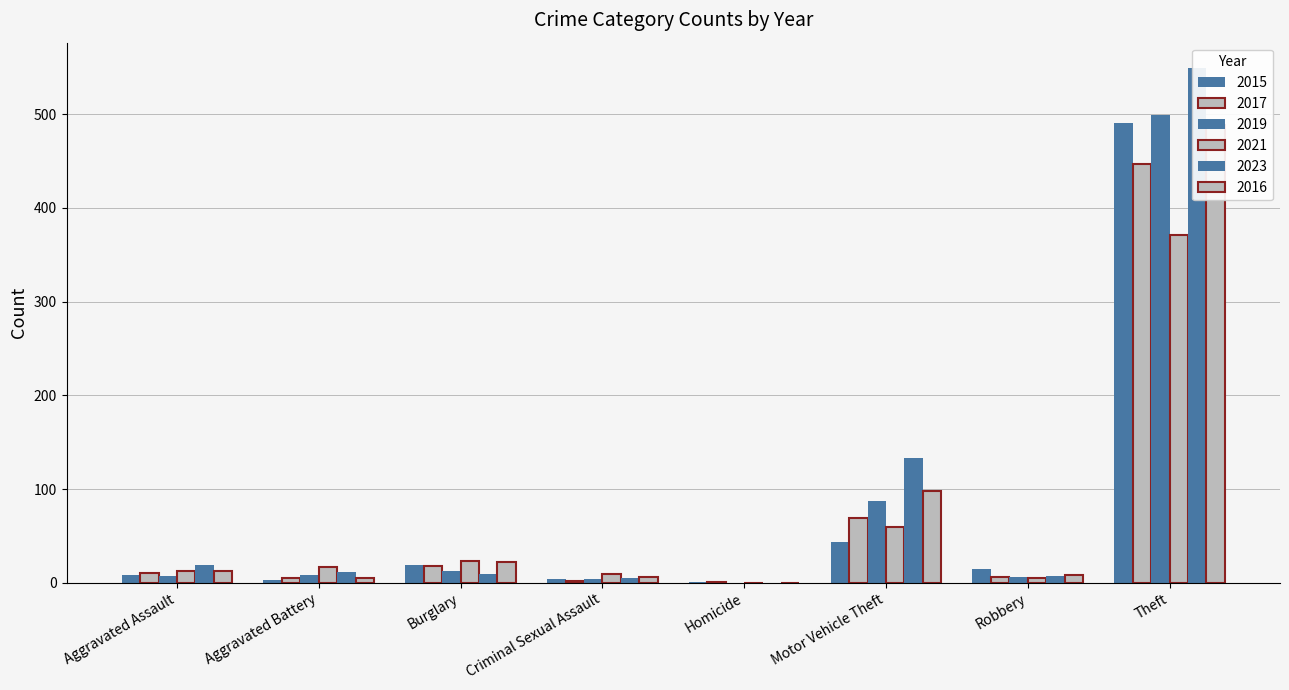

Which has a higher value, Aggravated Assault or Motor Vehicle Theft?

Motor Vehicle Theft